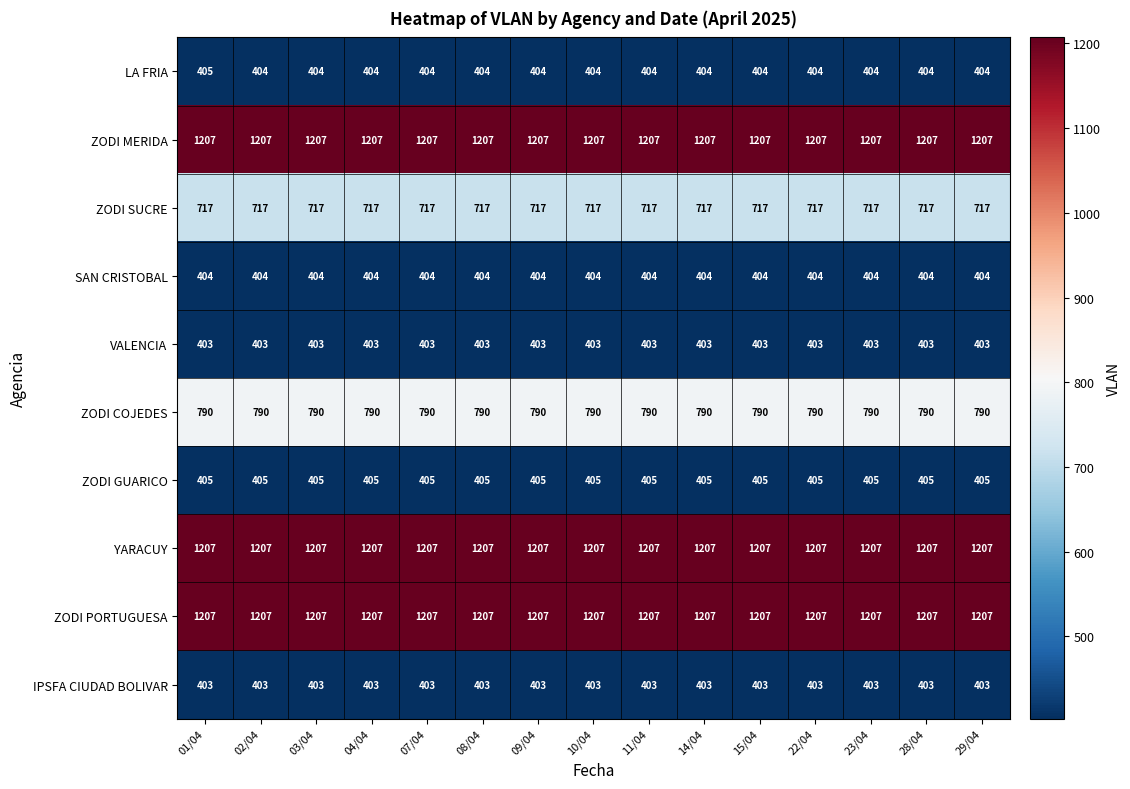

At which category is the sum across all series the highest?

01/04